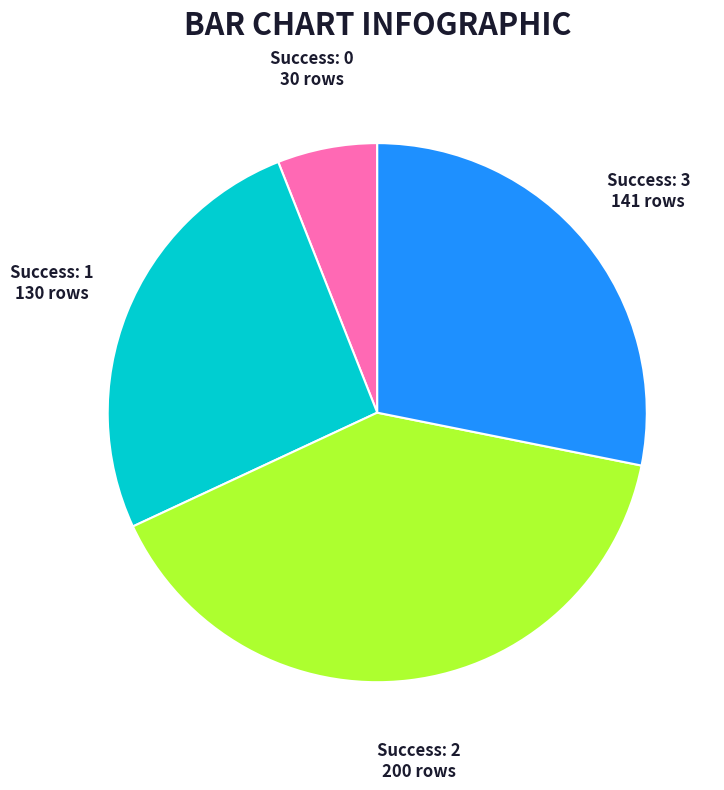

Does any single category account for the majority?

No